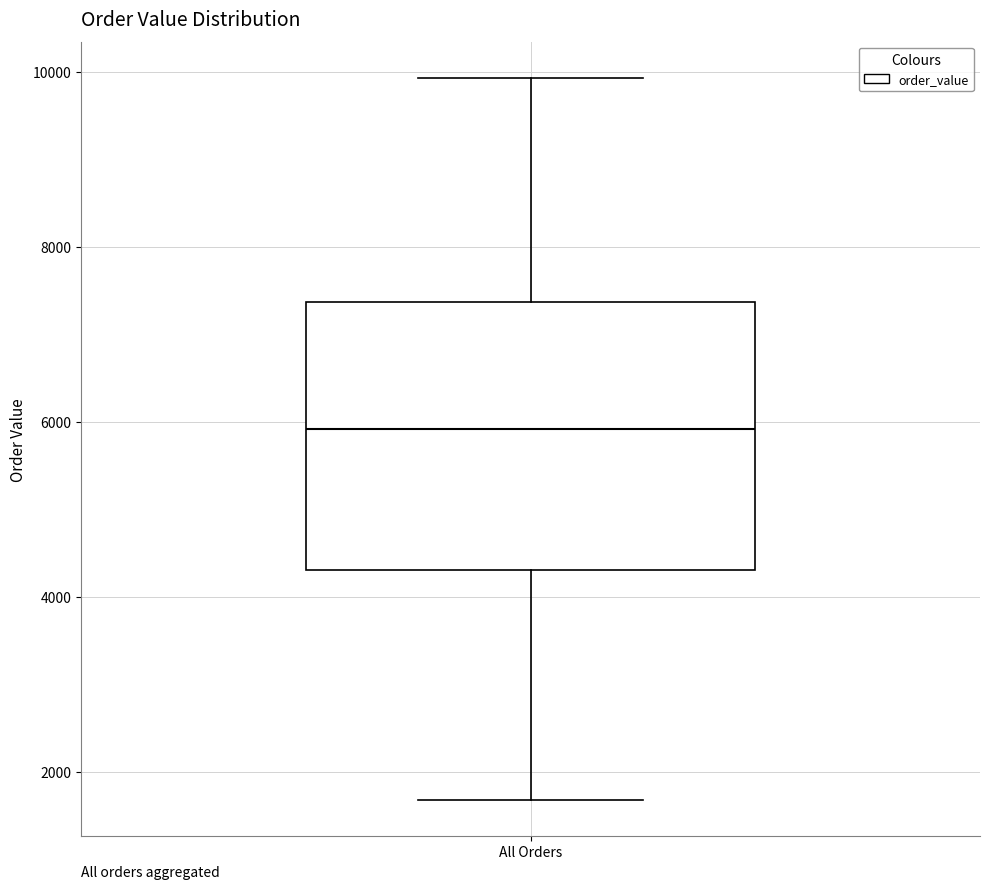

Read this box plot against the y-axis: the position of the median line, the range covered by the box, and the ends of both whiskers. The values are not printed on the chart, so give them approximately, as read against the axis.

median 6000, box 4400 to 7400, whiskers 1600 to 10000